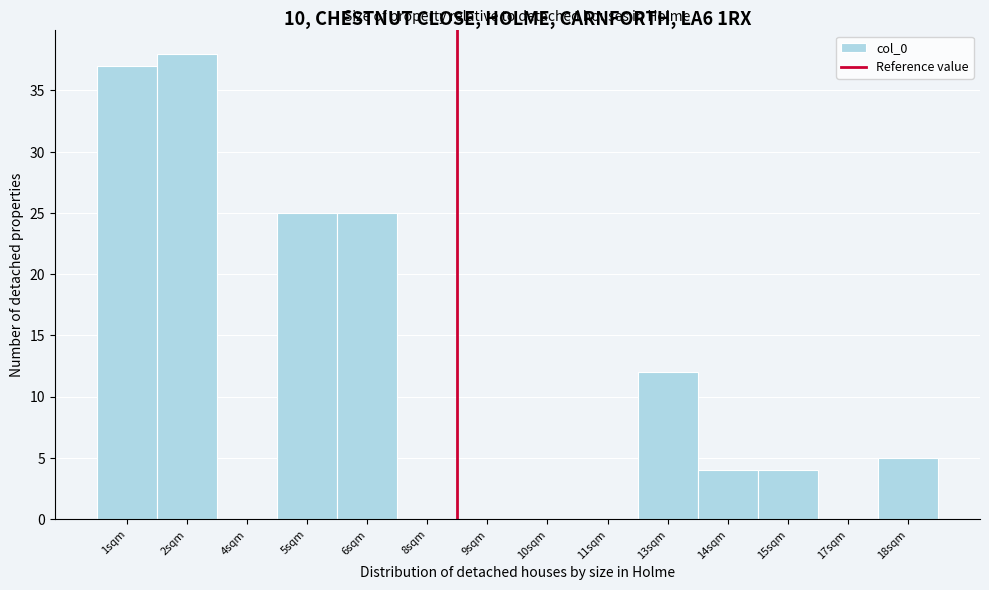

Reading left to right, list all the values displayed in this chart.

1sqm=37	2sqm=38	4sqm=0	5sqm=25	6sqm=25	8sqm=0	9sqm=0	10sqm=0	11sqm=0	13sqm=12	14sqm=4	15sqm=4	17sqm=0	18sqm=5